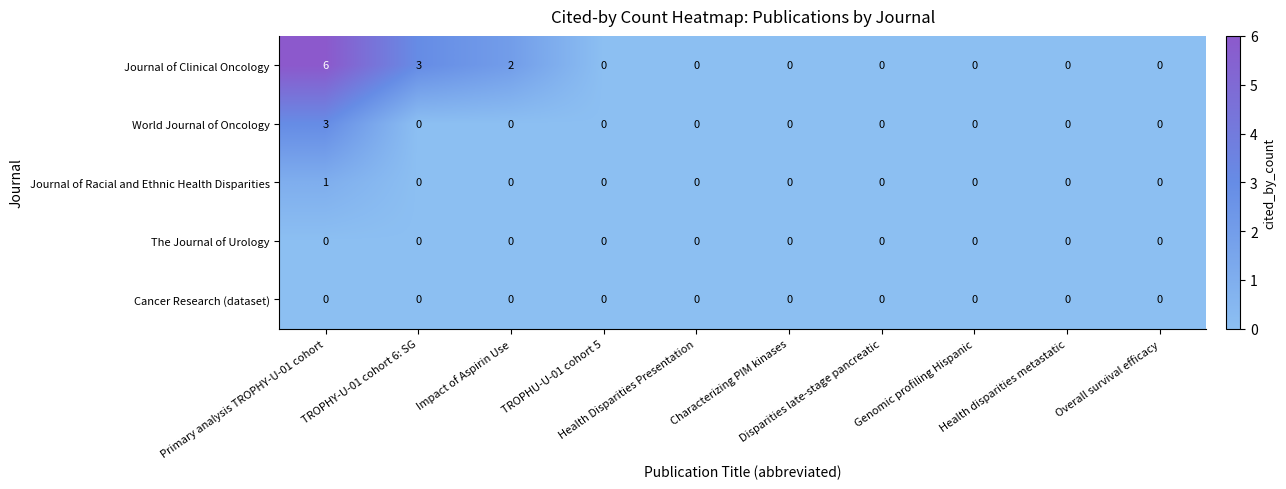

How many data points does each series have?

10